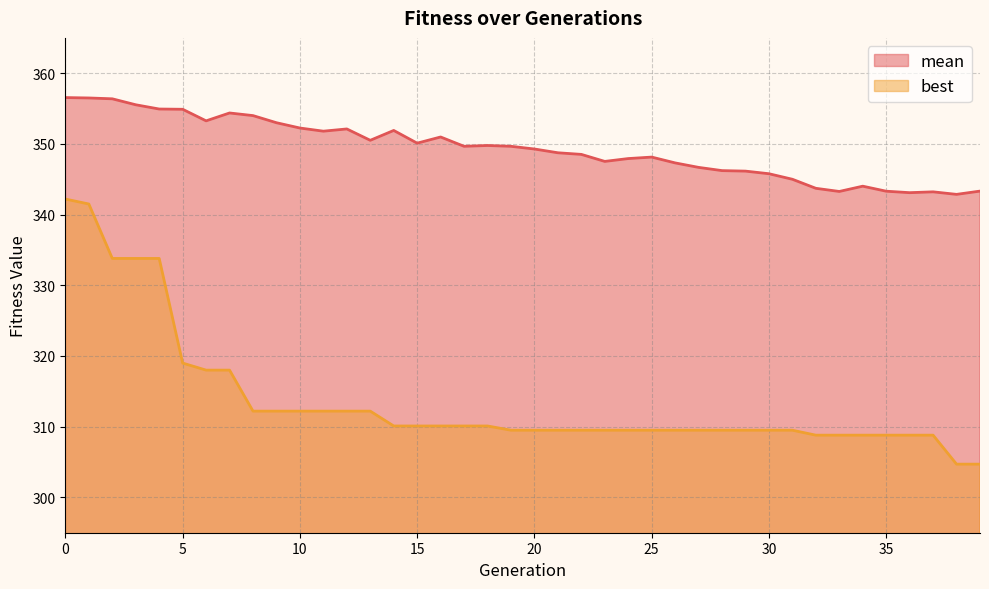

What is the sum of all mean values?

13972.4